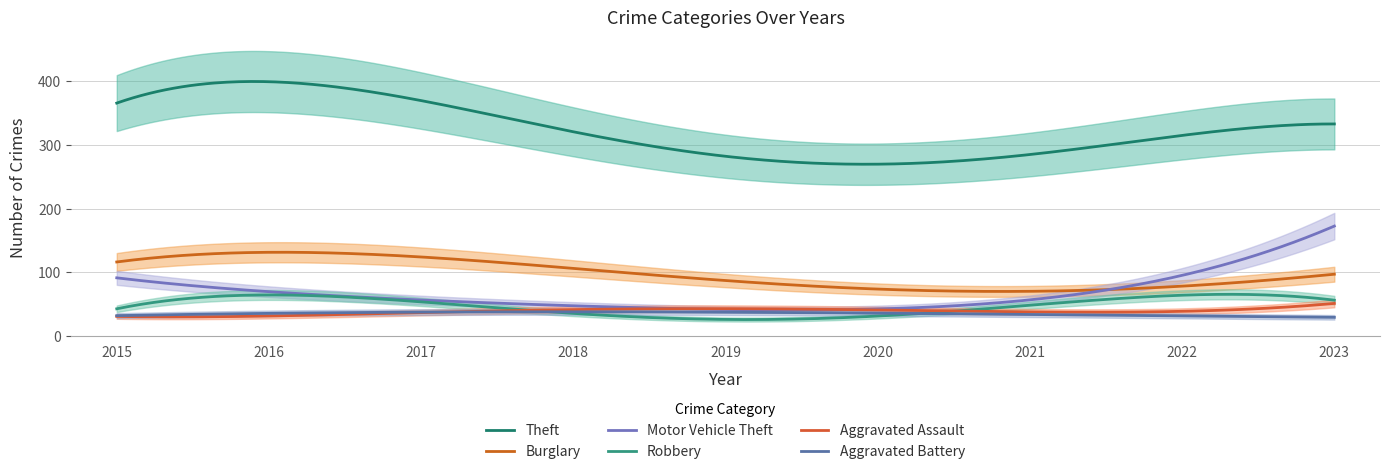

Does the chart have visible grid lines?

Yes